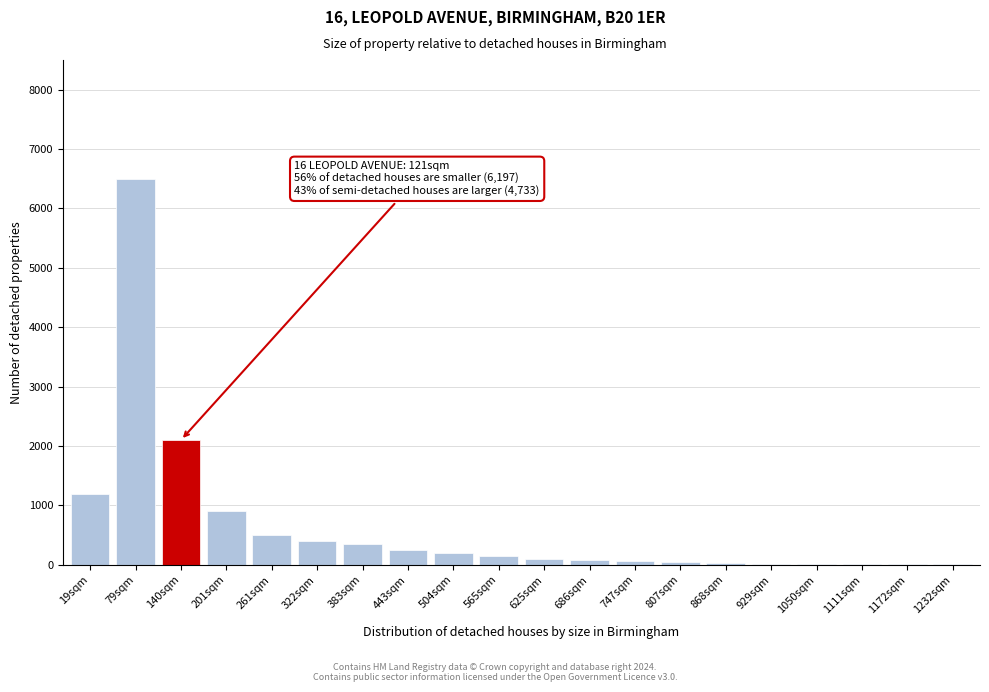

The value at 322sqm is 400. True or false?

True